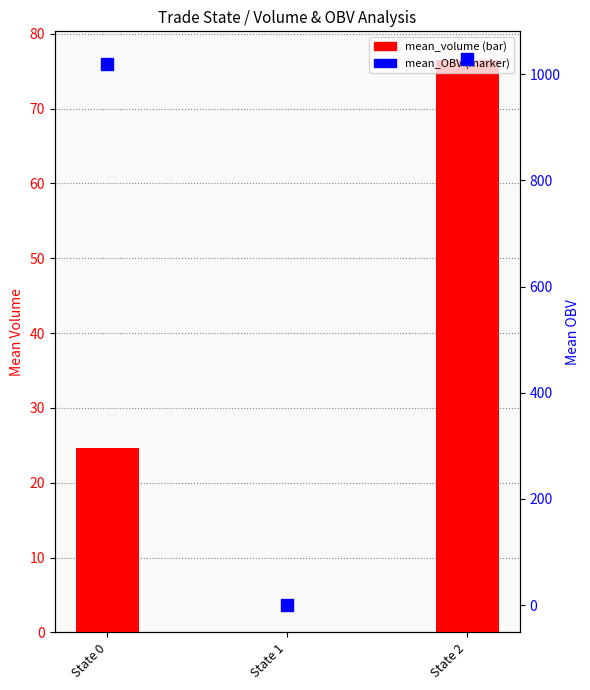

True or false: mean_volume has a value of 0.0 at State 1.

True